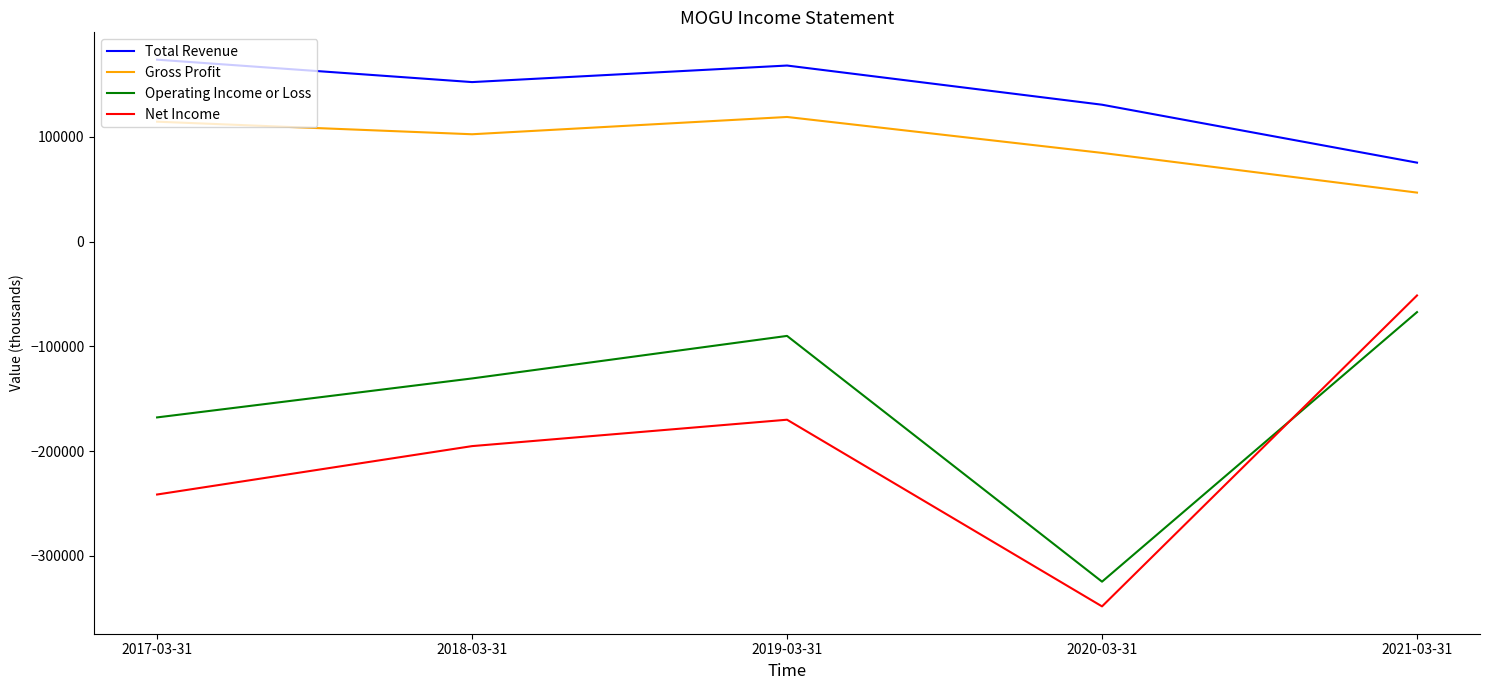

The Total Revenue series shows 168200 at 2019-03-31. True or false?

True